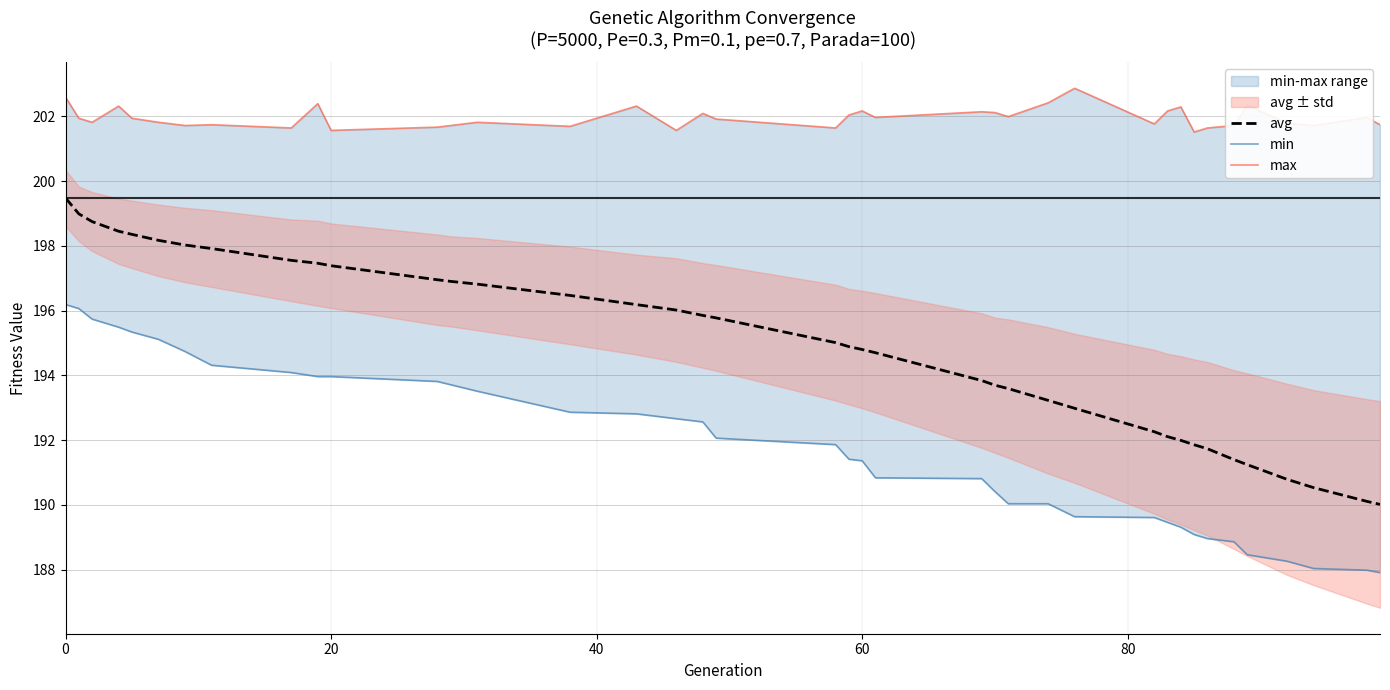

Rank the series by their average value, from highest to lowest.

max, avg, min